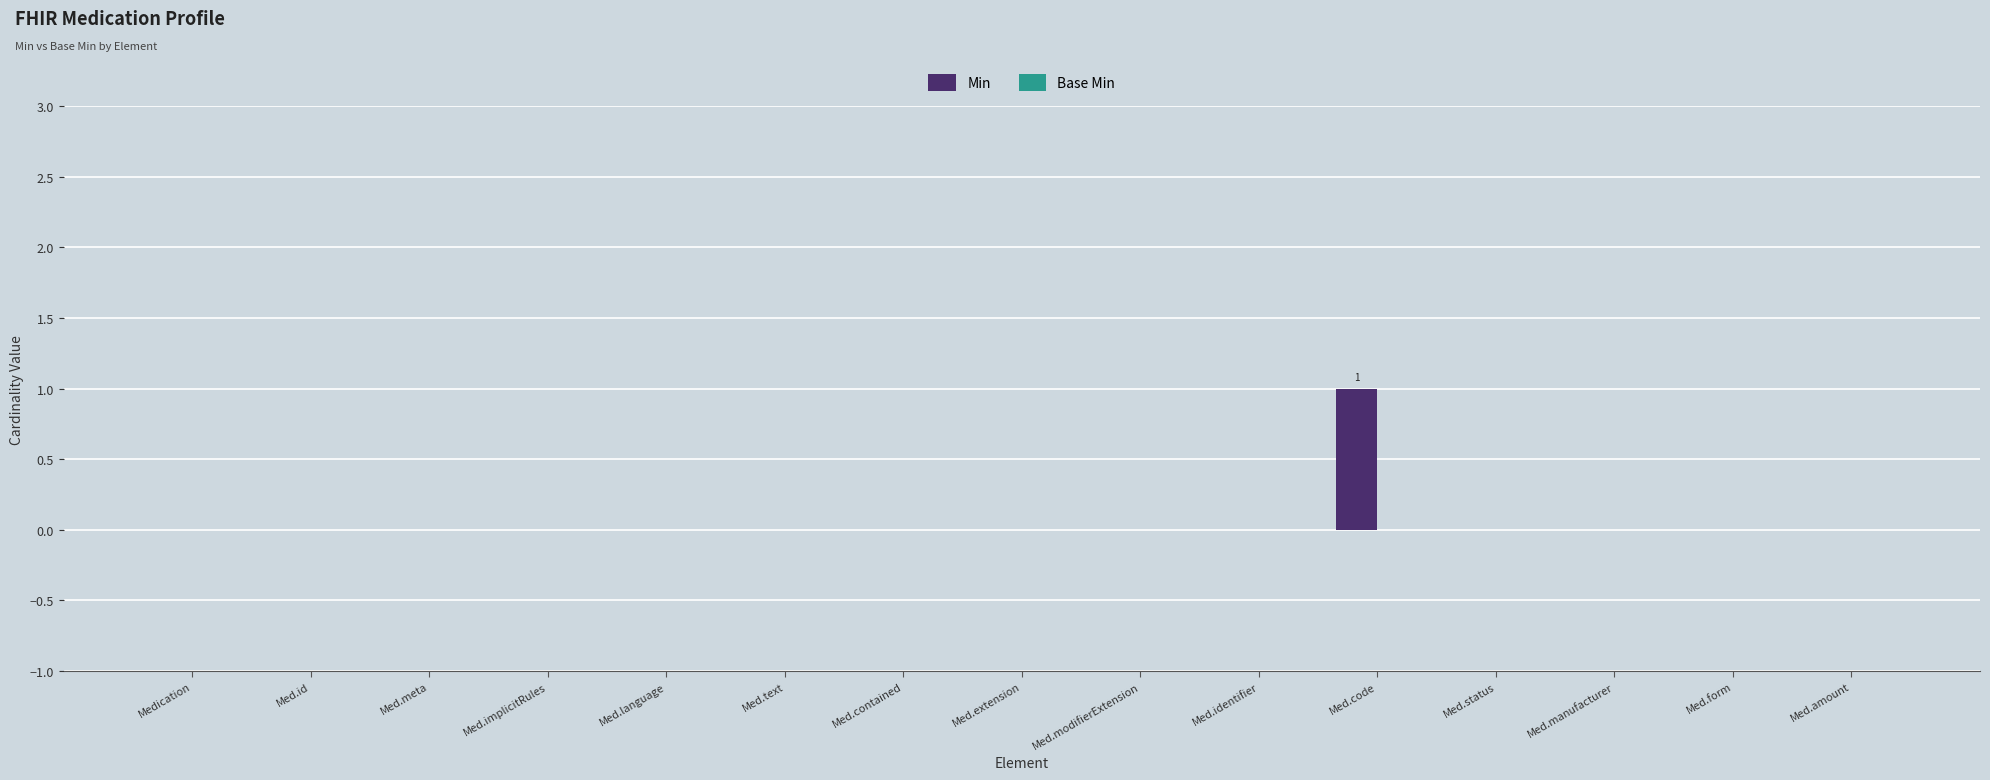

At which category does the chart reach its peak across all series?

Med.code